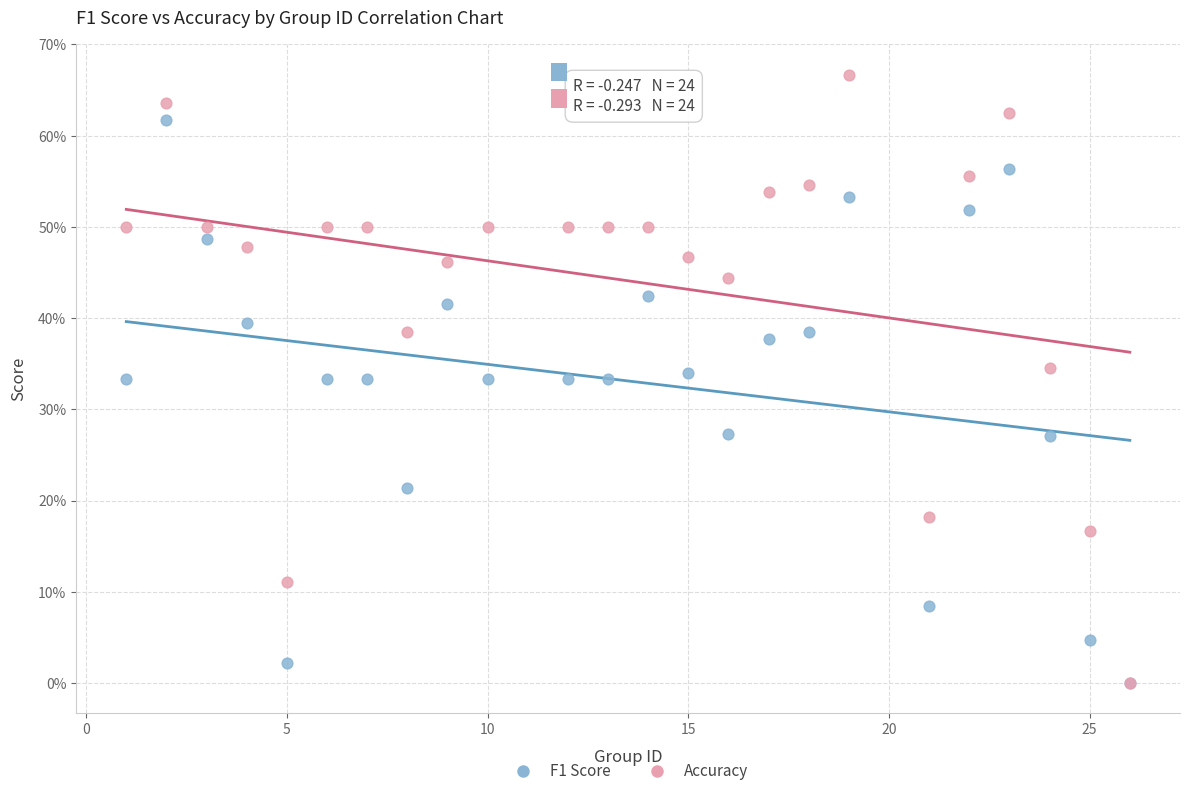

Which series has the largest Y range (max minus min)?

Accuracy